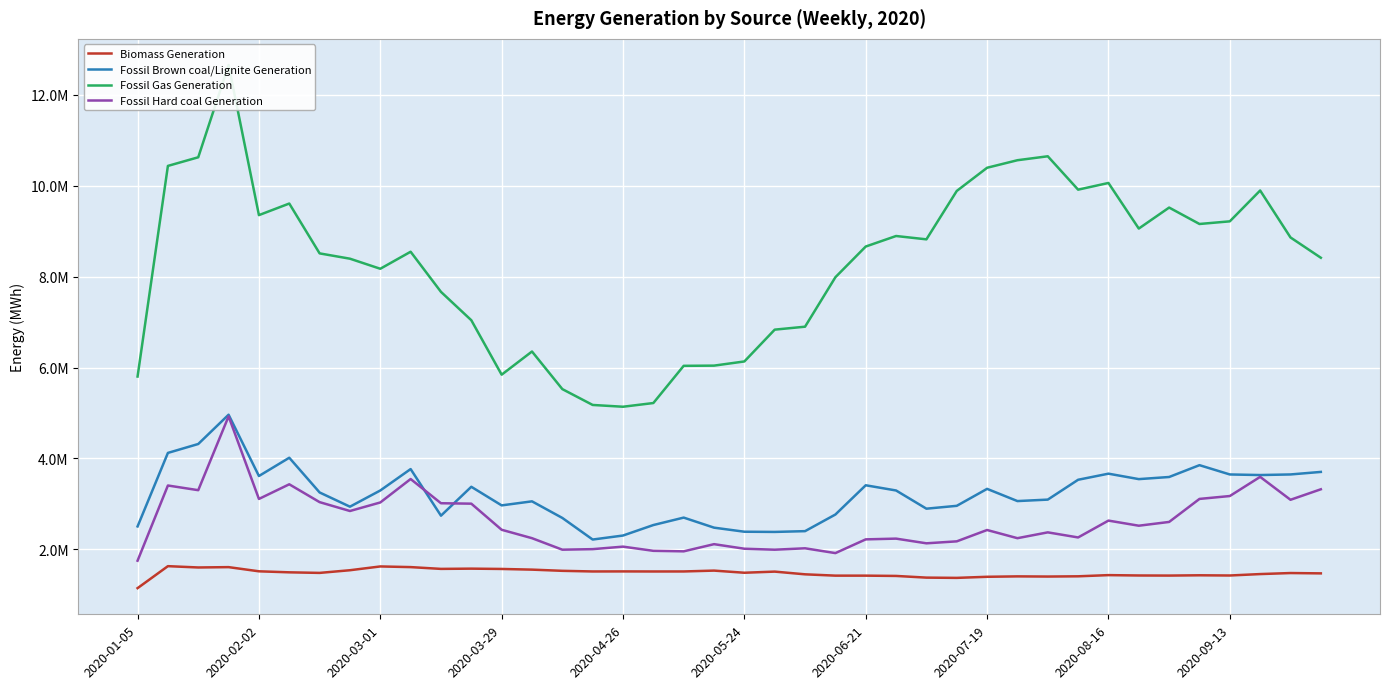

Reading left to right, what are all the values shown in this chart?

Biomass Generation: 1148281.5	1631623.8	1602803.8	1610307.0	1518415.5	1496098.8	1483469.2	1542197.0	1625500.5	1610925.0	1571610.5	1576968.2	1570196.8	1555325.0	1529141.5	1515092.0	1516203.0	1514691.8	1515195.8	1533923.2	1486917.2	1511774.0	1452202.2	1423237.5	1423046.8	1416651.0	1379641.8	1373948.5	1397960.5	1406998.2	1403198.0	1408600.8	1434594.0	1426651.2	1424584.5	1430904.5	1426307.0	1457697.2	1480330.0	1473144.0
Fossil Brown coal/Lignite Generation: 2505457.8	4122114.8	4318133.2	4962126.8	3614140.5	4015809.8	3252526.5	2939589.5	3295886.2	3766604.8	2741745.0	3377085.2	2968100.0	3057023.0	2692070.0	2217081.8	2305185.8	2535789.8	2699543.0	2478365.2	2388946.5	2384437.2	2401601.5	2767244.8	3410354.0	3295901.0	2895558.2	2958500.8	3331451.5	3062915.2	3095095.5	3531485.8	3665497.8	3545670.8	3592446.2	3852553.8	3648167.2	3635369.5	3648393.5	3704112.8
Fossil Gas Generation: 5801497.2	10433373.8	10623108.0	12652327.8	9351052.8	9605905.0	8509592.0	8392906.5	8171377.8	8545769.2	7663432.5	7039652.2	5842322.0	6352091.8	5525083.8	5176671.2	5137346.8	5218776.8	6037018.0	6041325.8	6133356.5	6832801.2	6897606.8	7985148.2	8660479.2	8891800.5	8818426.0	9882391.8	10392620.0	10558352.5	10645128.5	9910914.5	10058198.0	9055517.8	9517262.8	9156186.2	9214344.2	9892391.2	8860001.5	8413810.0
Fossil Hard coal Generation: 1751588.2	3405299.8	3302435.2	4926159.8	3109914.5	3432003.8	3039595.8	2844595.5	3032355.0	3547811.8	3015413.0	3005947.8	2431925.0	2246893.0	1994000.8	2005765.0	2060923.2	1968898.5	1957632.0	2115314.8	2015041.5	1993574.8	2024476.8	1918846.2	2220905.0	2237232.2	2134100.2	2177191.2	2426773.2	2246756.2	2375020.0	2263082.0	2633671.5	2521113.0	2604113.8	3110370.2	3173850.5	3595150.0	3091327.5	3322219.0